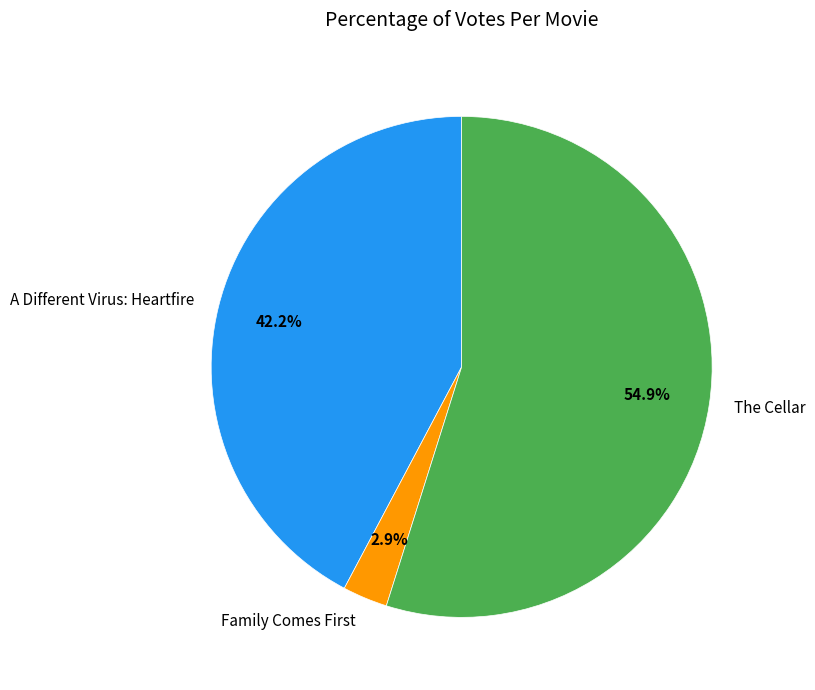

To the nearest percent, what portion does The Cellar represent?

55%